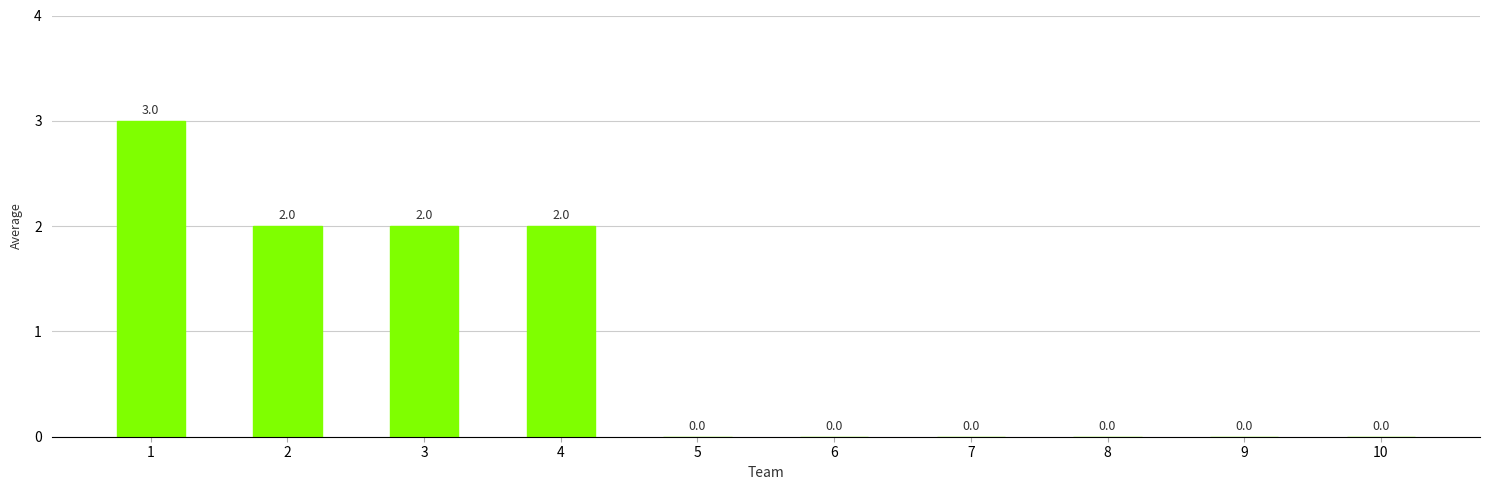

Reading left to right, list all the values displayed in this chart.

1=3	2=2	3=2	4=2	5=0	6=0	7=0	8=0	9=0	10=0